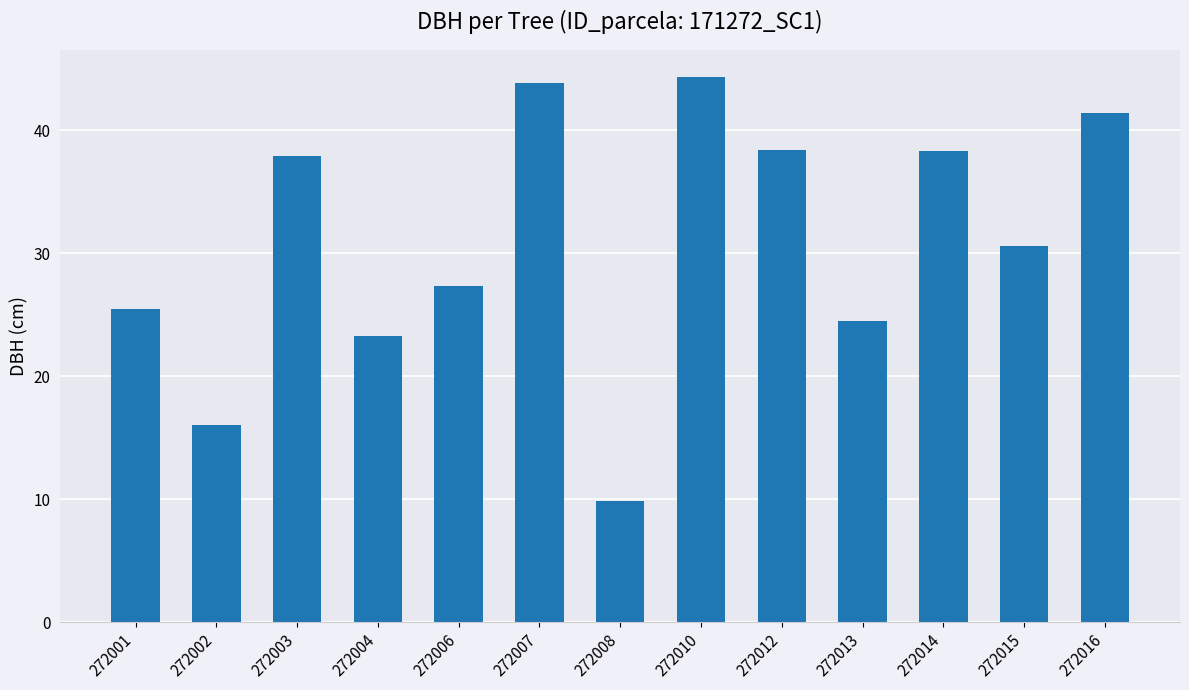

At which category does the chart reach its minimum across all series?

272008